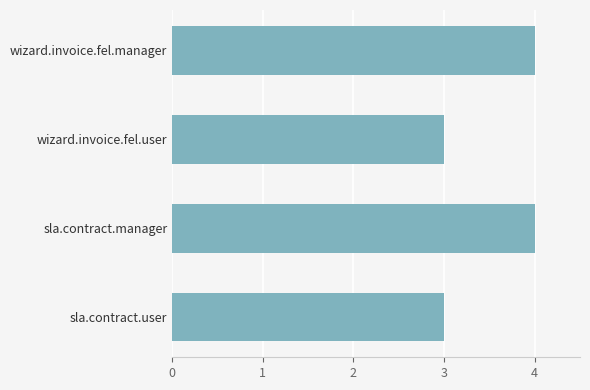

What is the sum of all values?

14